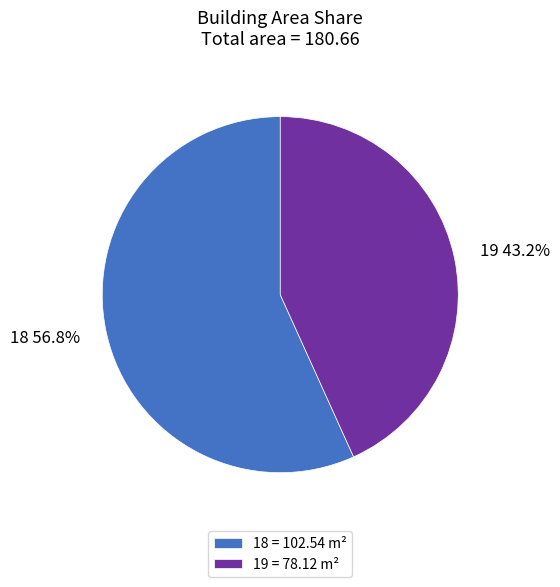

Which slice is the smallest?

19